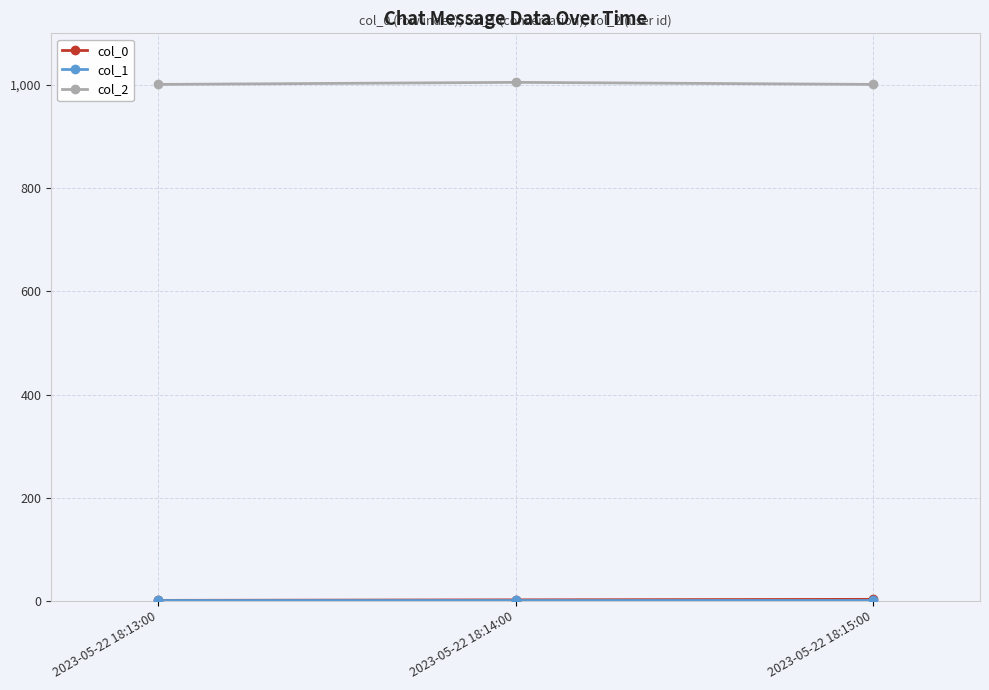

The col_2 series shows 1496 at 2023-05-22 18:15:00. True or false?

False